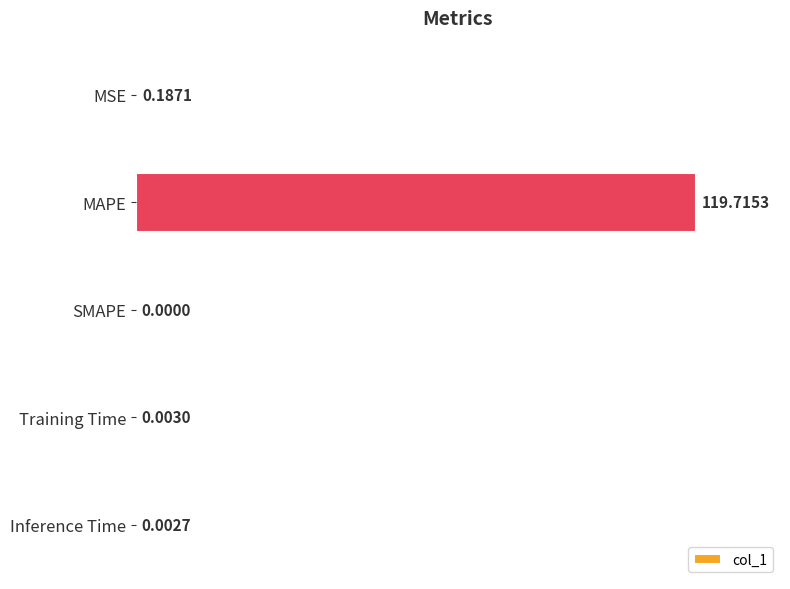

What is the change in value from MAPE to Training Time?

-119.7